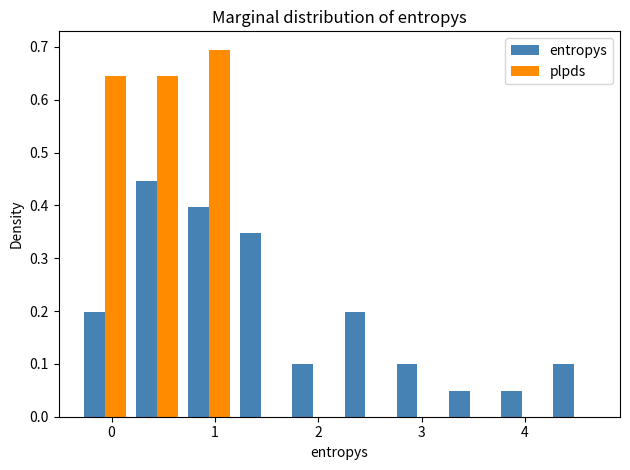

What is the height of the entropys bar covering 3.7 to 4.2 on the x-axis? Neither the bar edges nor the heights are printed on the chart, so give them approximately, as read against the axes.

0.05